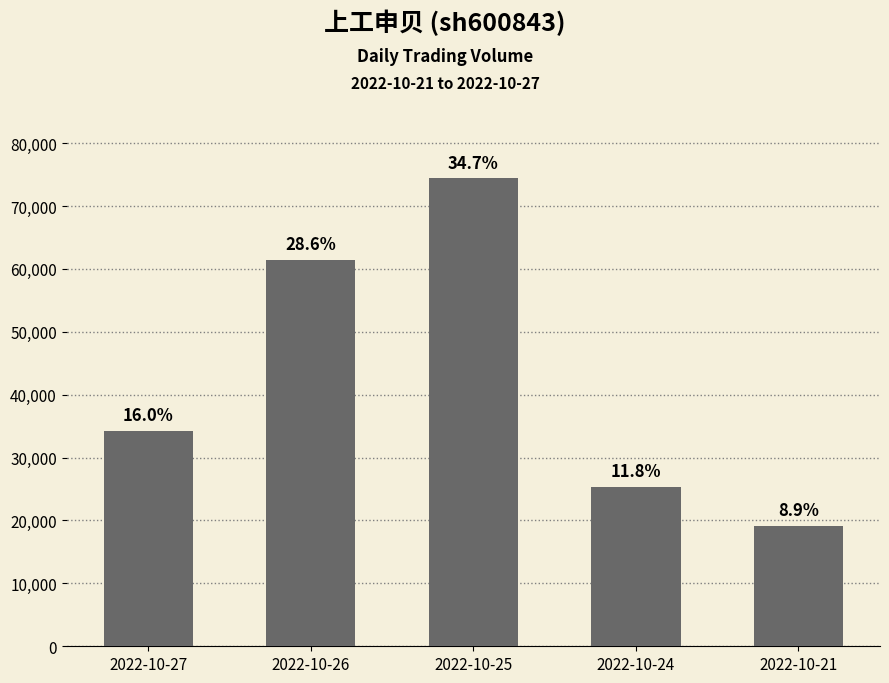

What is the change in value from 2022-10-27 to 2022-10-21?

-15185